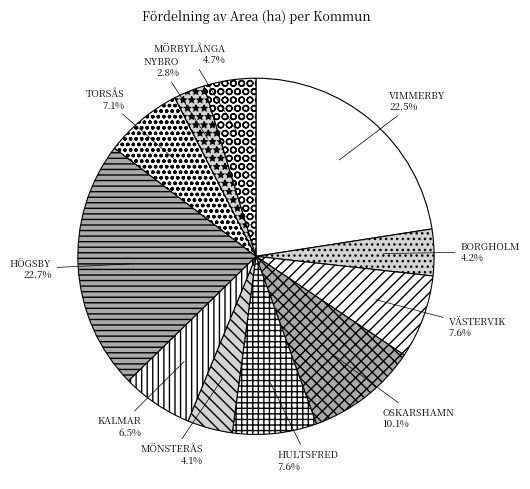

Is it true that OSKARSHAMN is 10% of the pie?

True